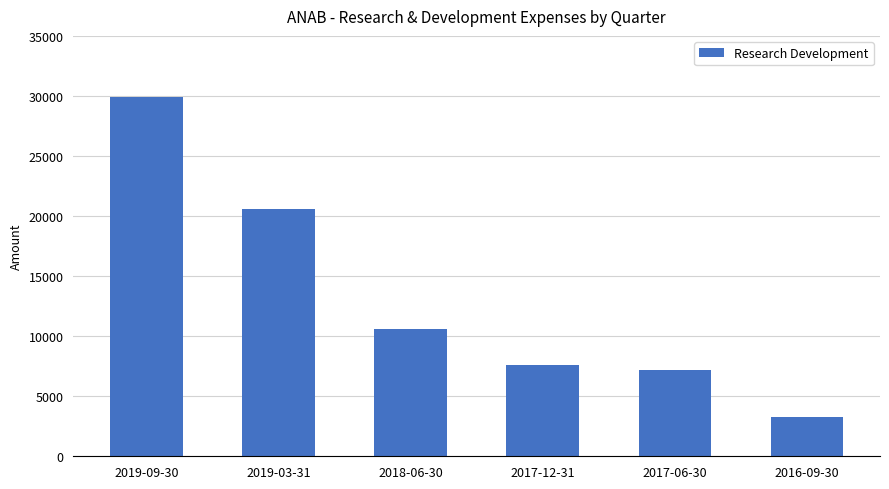

Where does the data first go above 10600?

2019-09-30